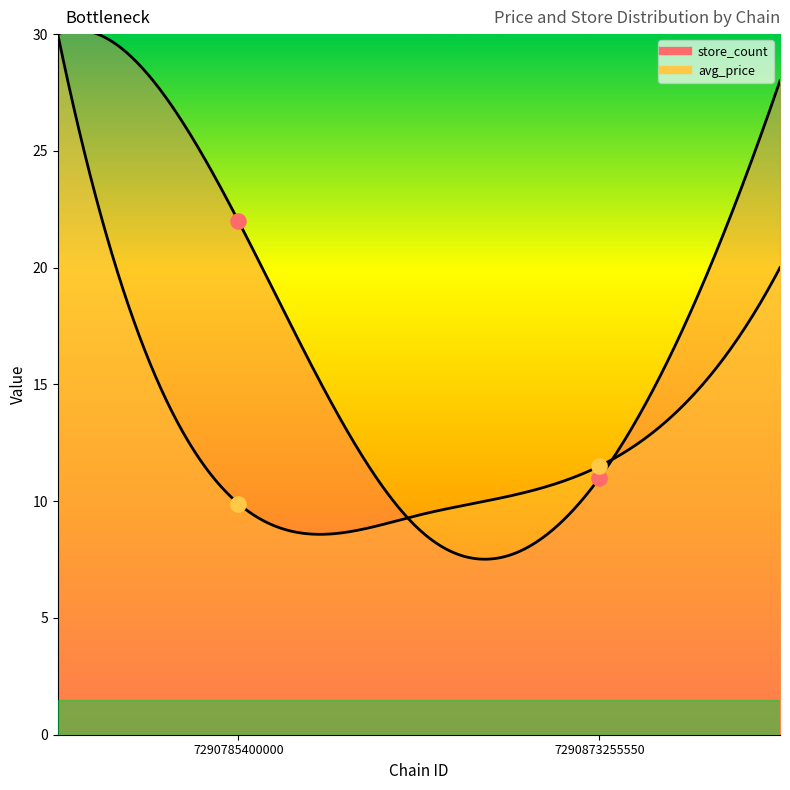

Which series has the largest total across all categories?

store_count pts